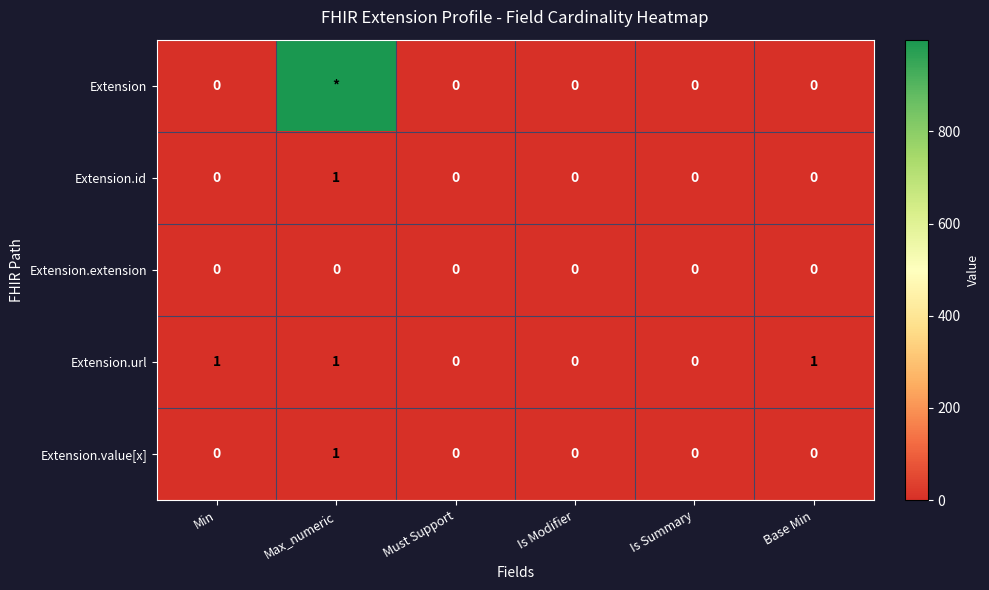

How many Extension.url values are between 0 and 1?

6